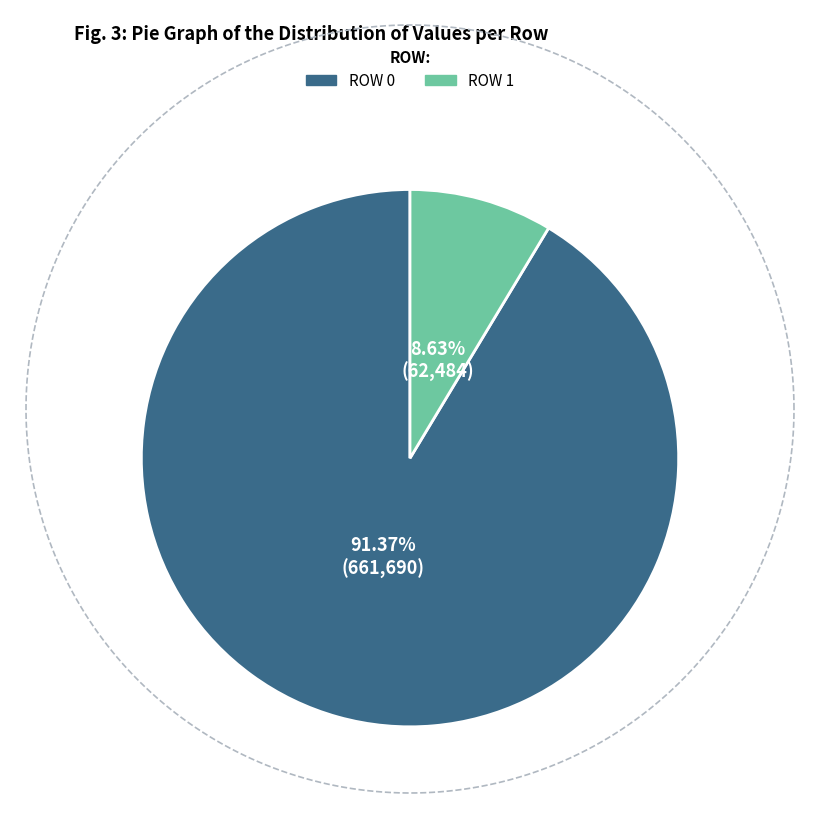

True or false: Row 0 accounts for 20% of the total.

False